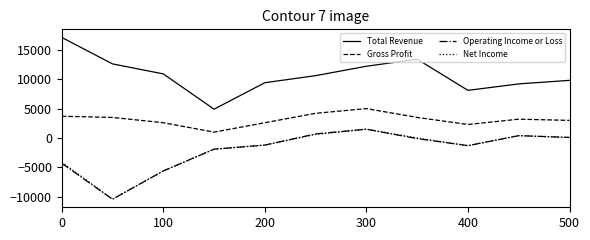

True or false: Gross Profit and Net Income intersect in this chart.

False